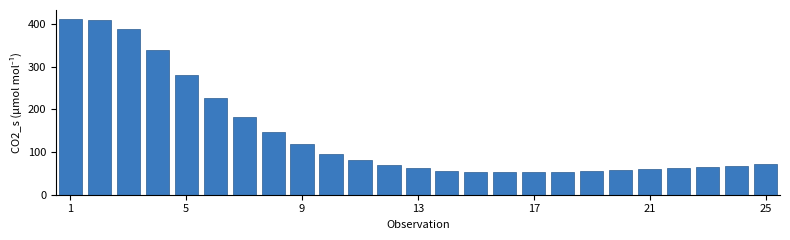

What is the difference between the maximum and minimum values?

359.8